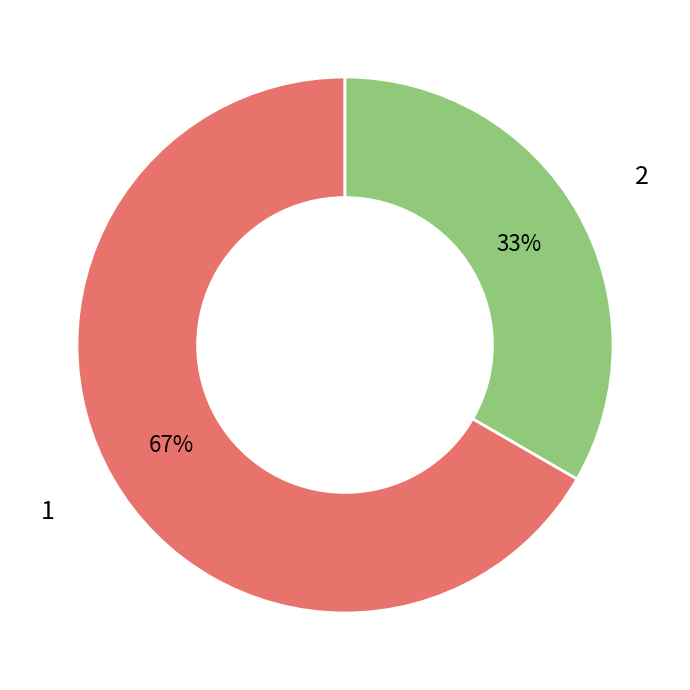

Is the sum of 1 and 2 greater than half?

Yes